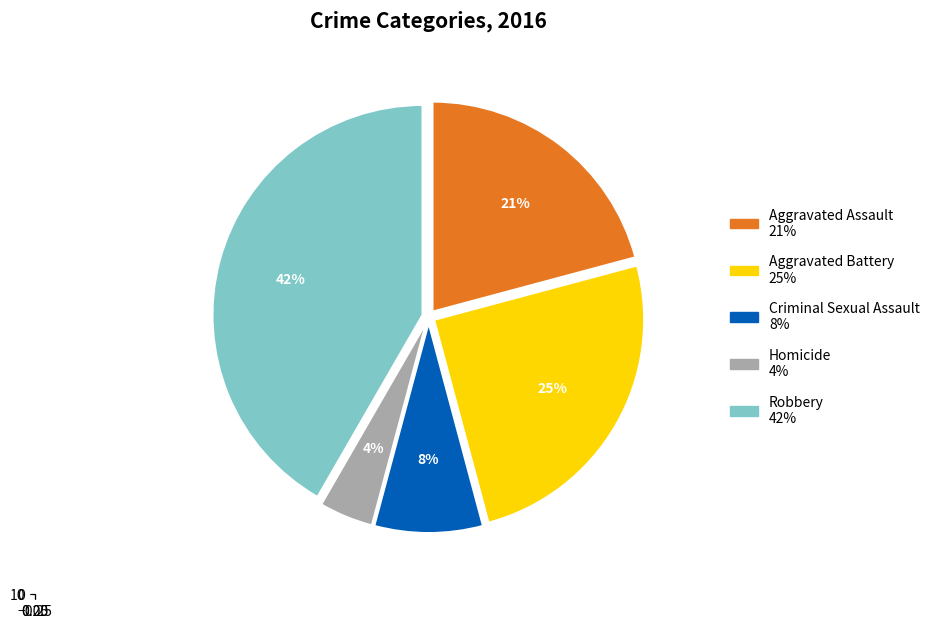

True or false: Aggravated Battery accounts for 30% of the total.

False